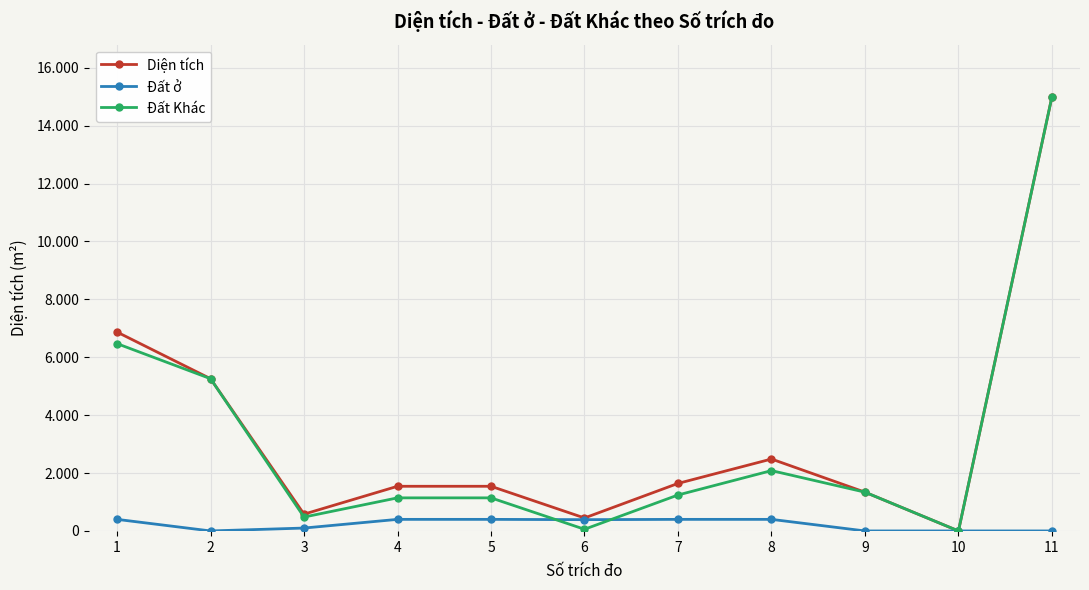

Which series changed the most between 1 and 9?

Diện tích